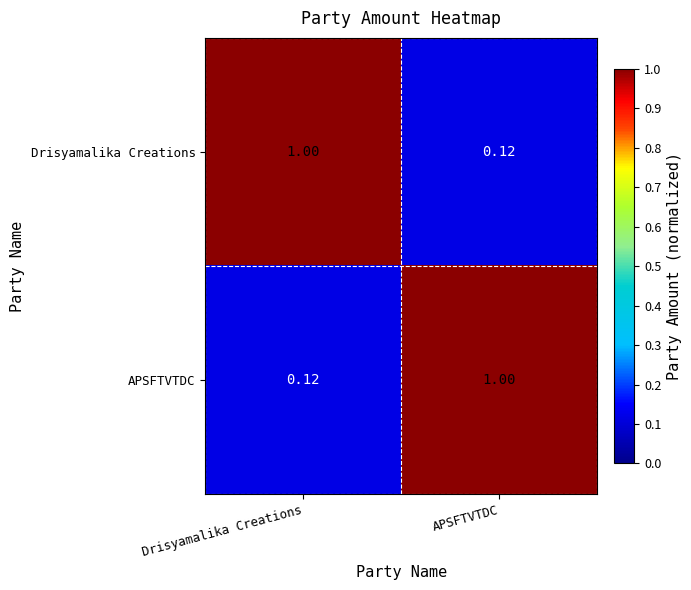

Is the value of APSFTVTDC at Drisyamalika Creations greater than the value of Drisyamalika Creations at Drisyamalika Creations?

No